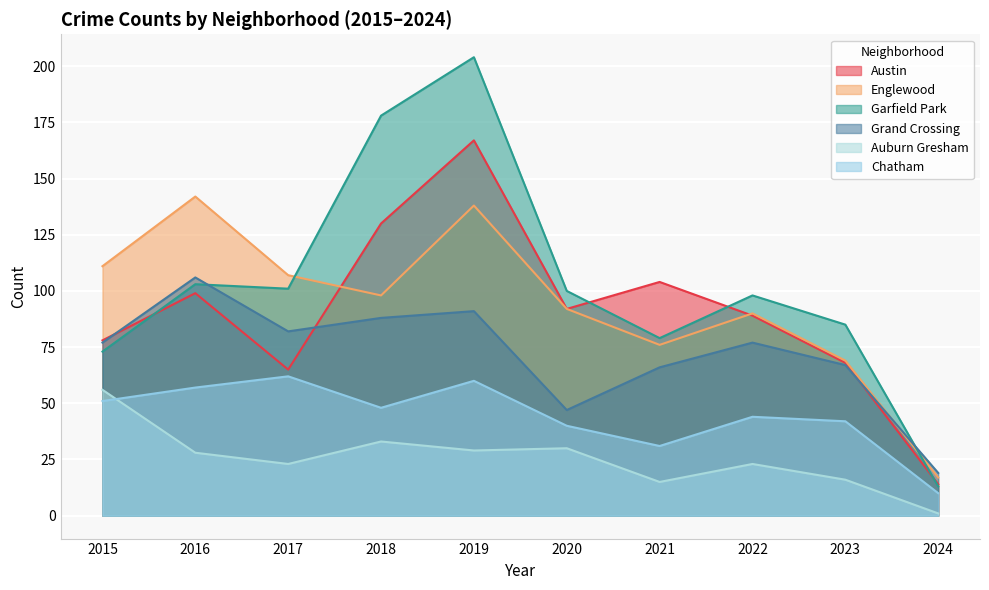

At which label does Auburn Gresham reach its peak?

2015